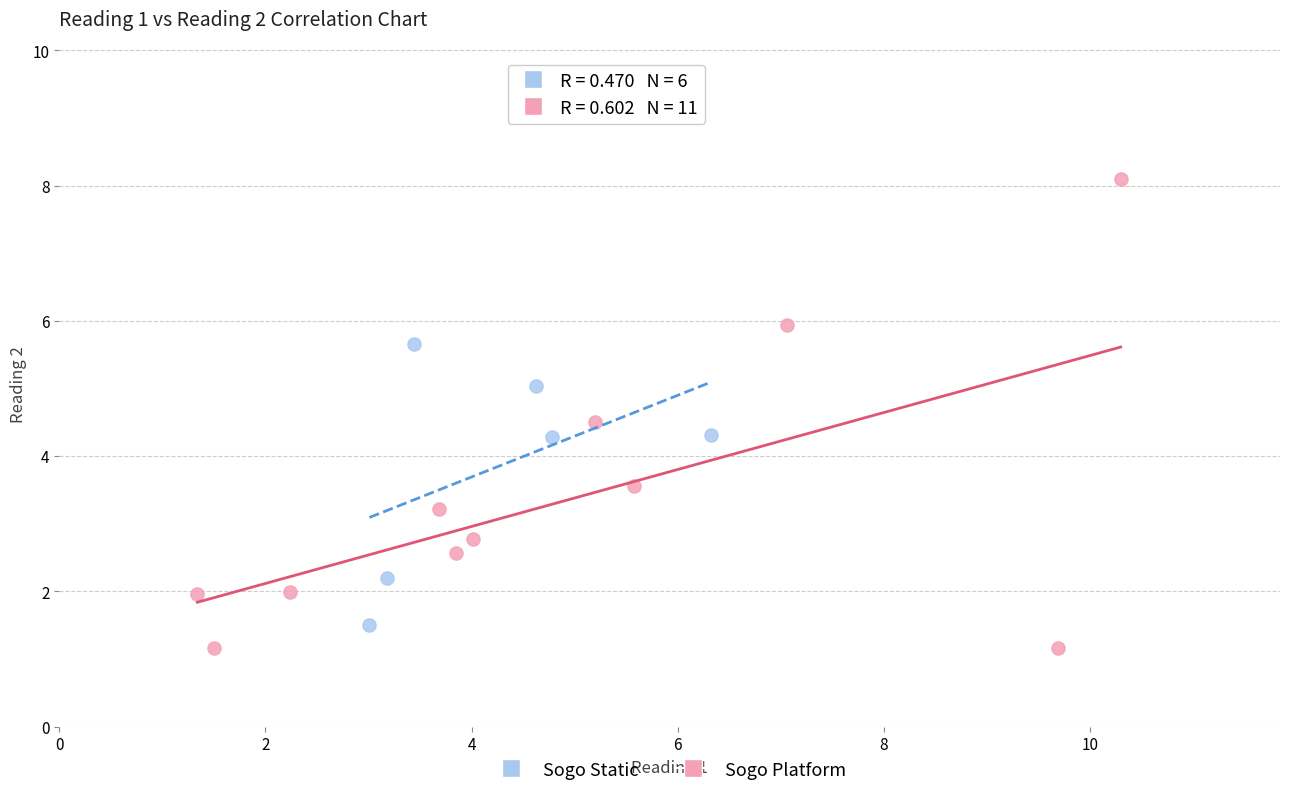

Which series has the largest Y range (max minus min)?

Sogo Platform